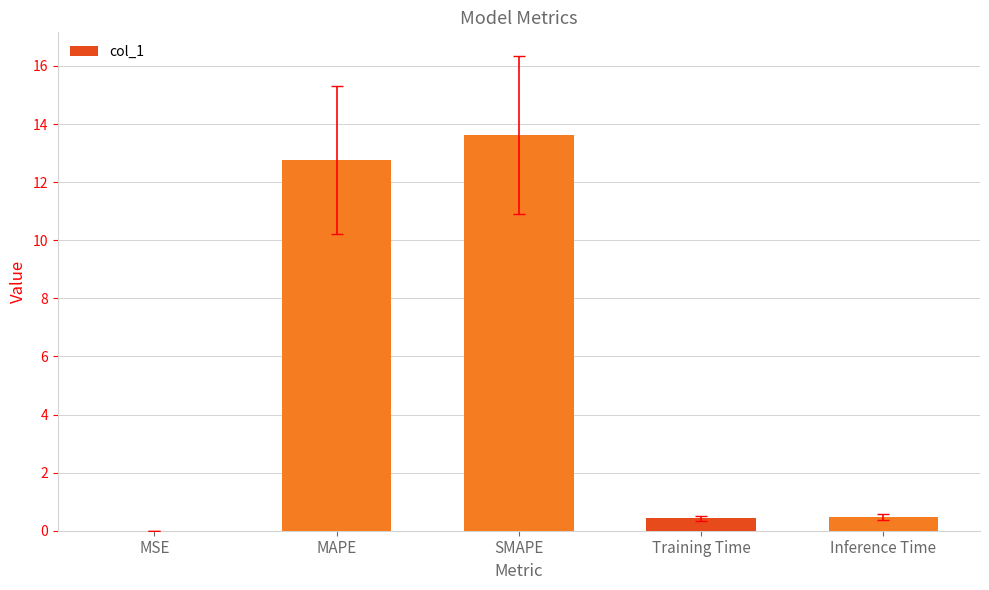

Between Training Time and SMAPE, which is larger?

SMAPE